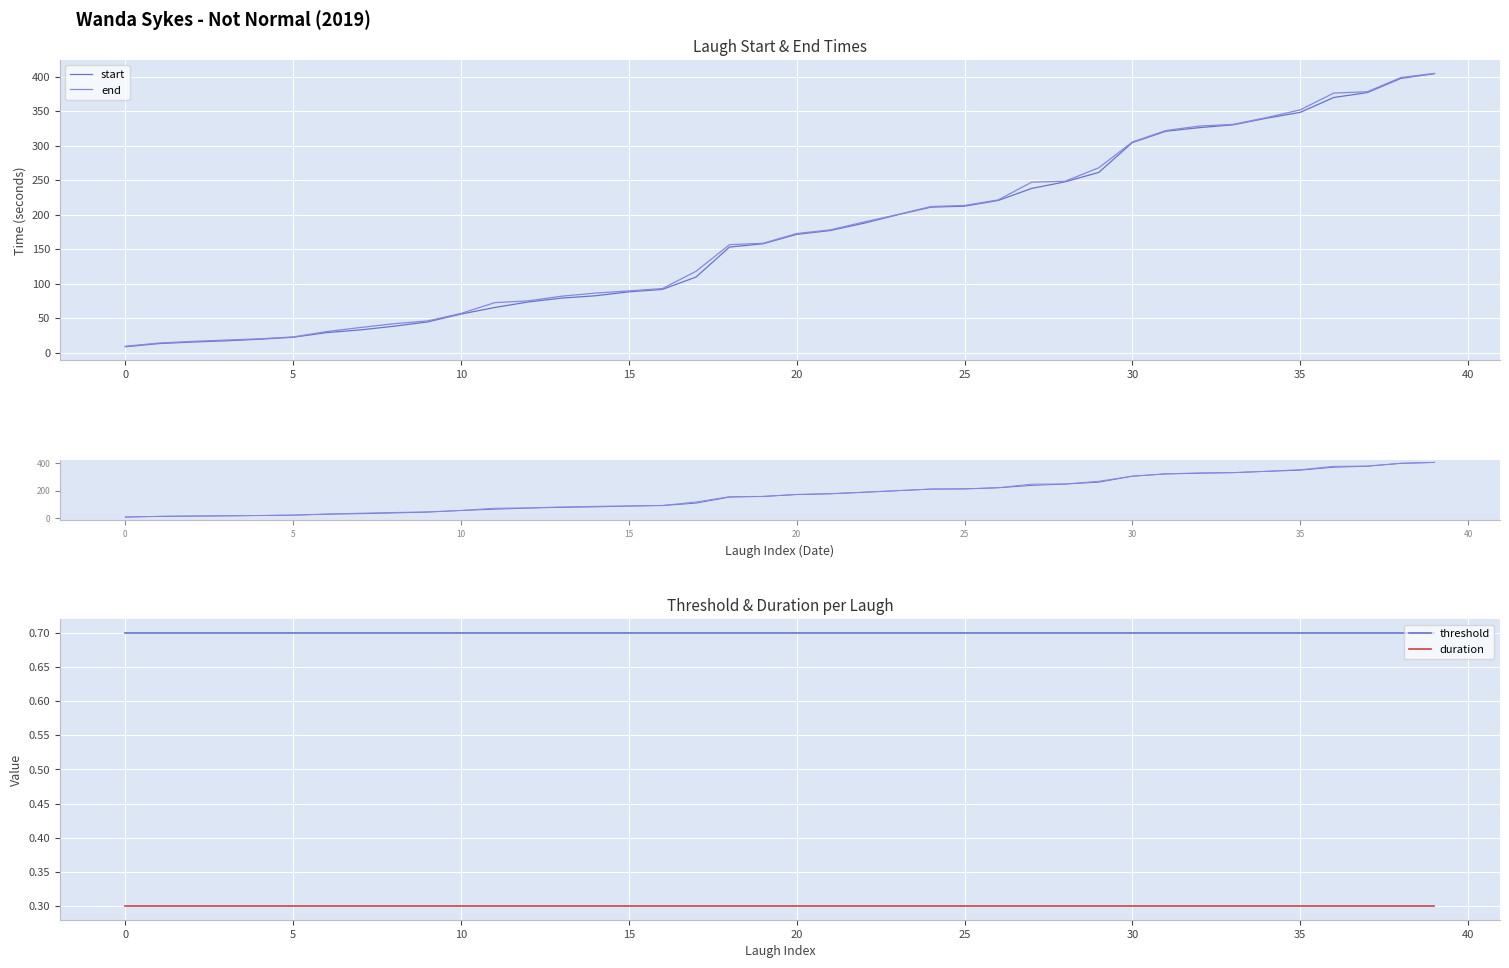

True or false: start and threshold cross at least once.

False